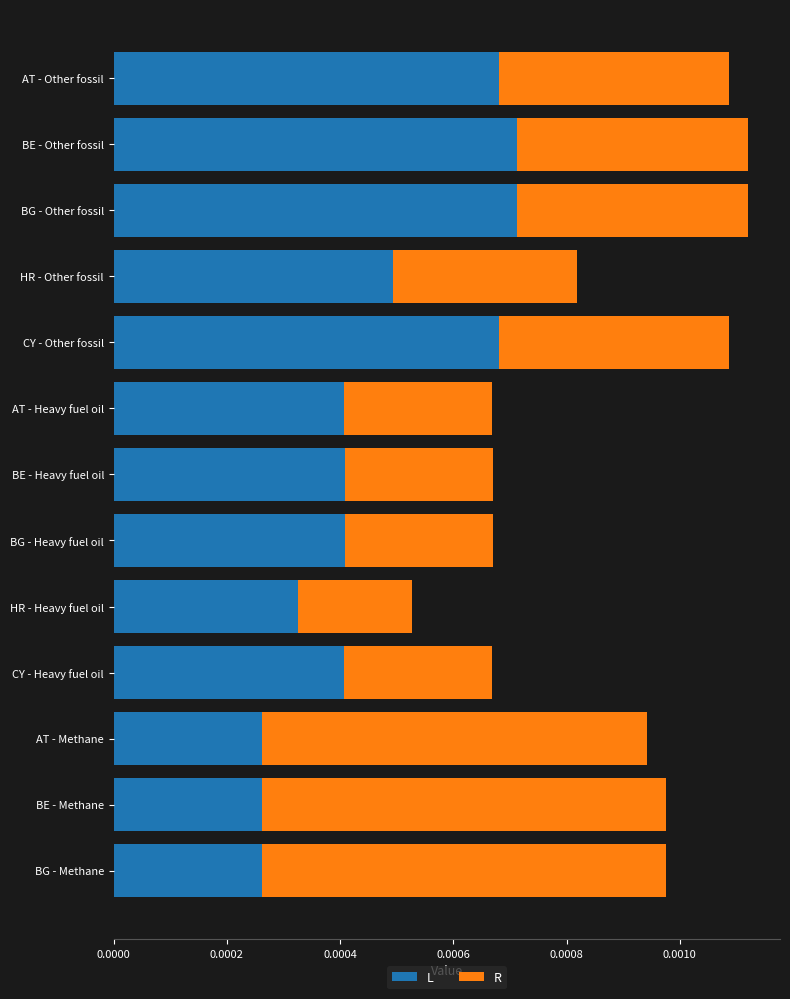

List the series in order of their overall mean, highest first.

L, R